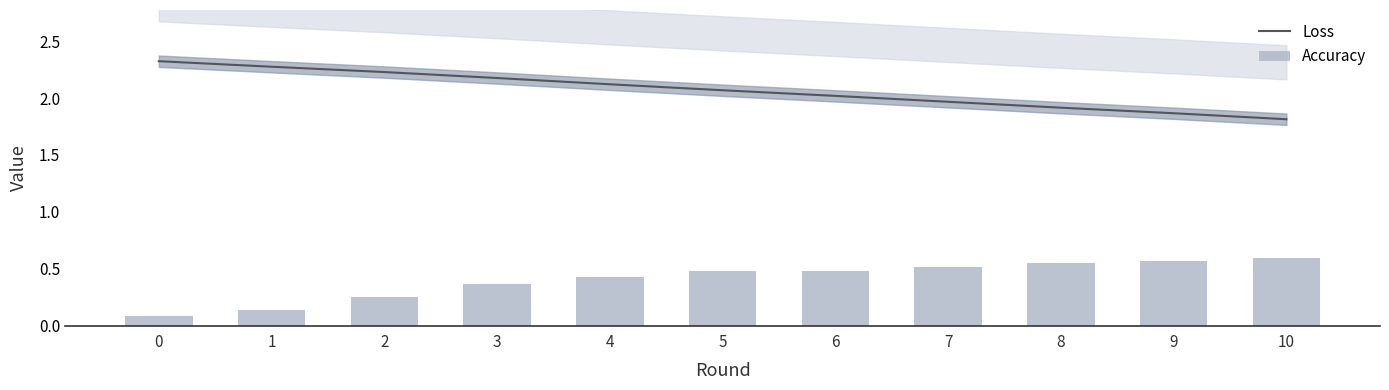

At 7, list the series in order from smallest to largest.

Accuracy, Loss